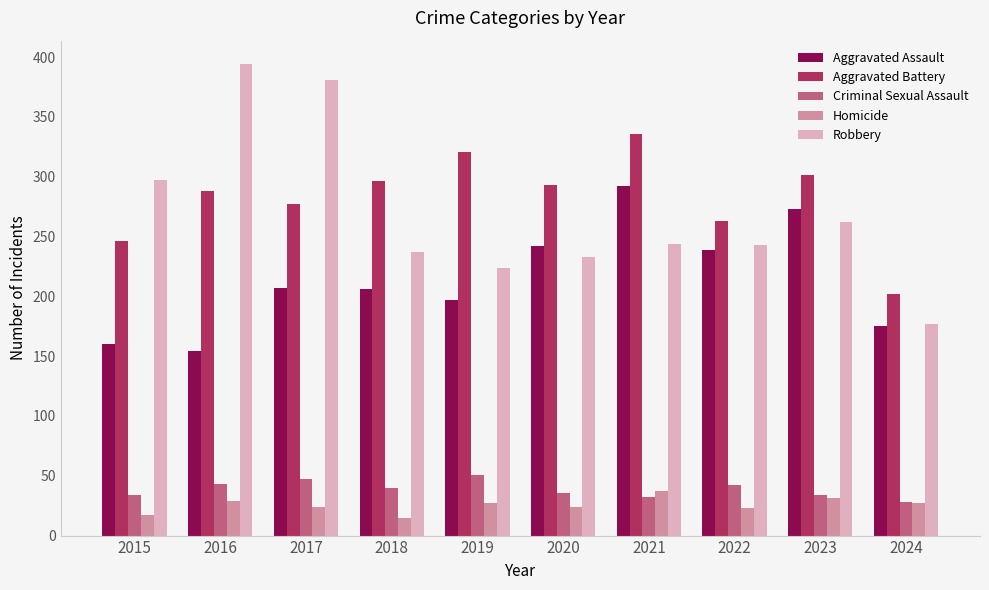

The Aggravated Battery series shows 202 at 2024. True or false?

True